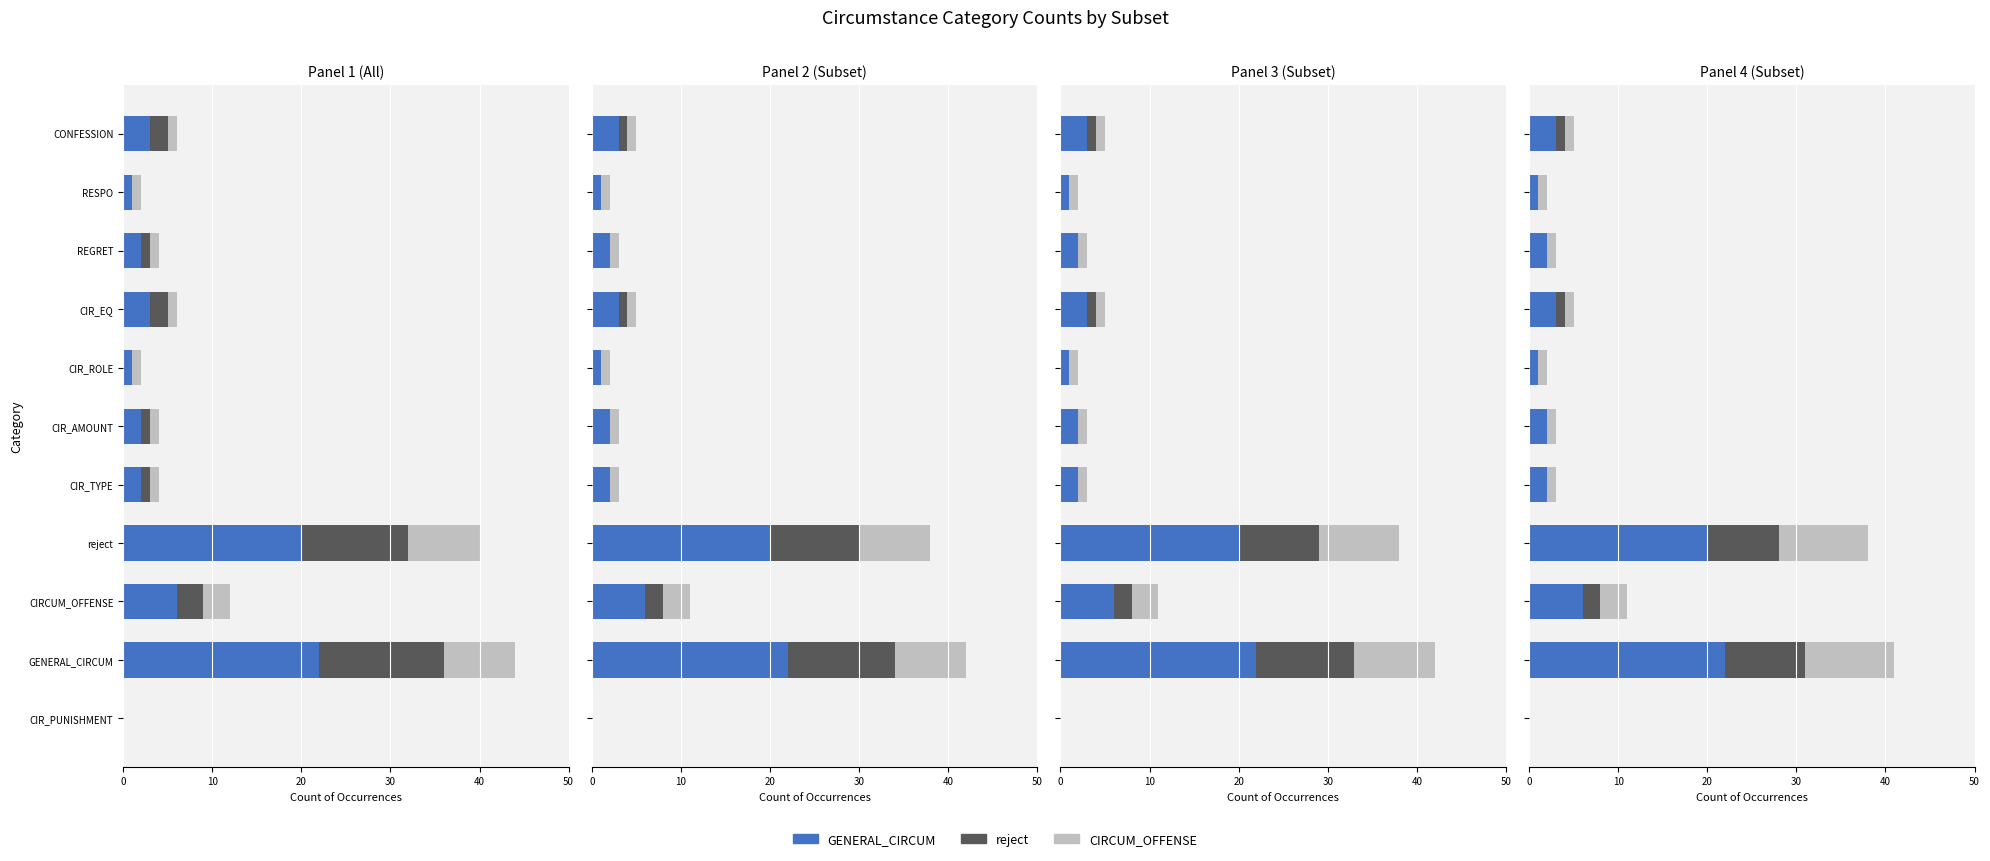

At how many categories does at least one series exceed 19?

2